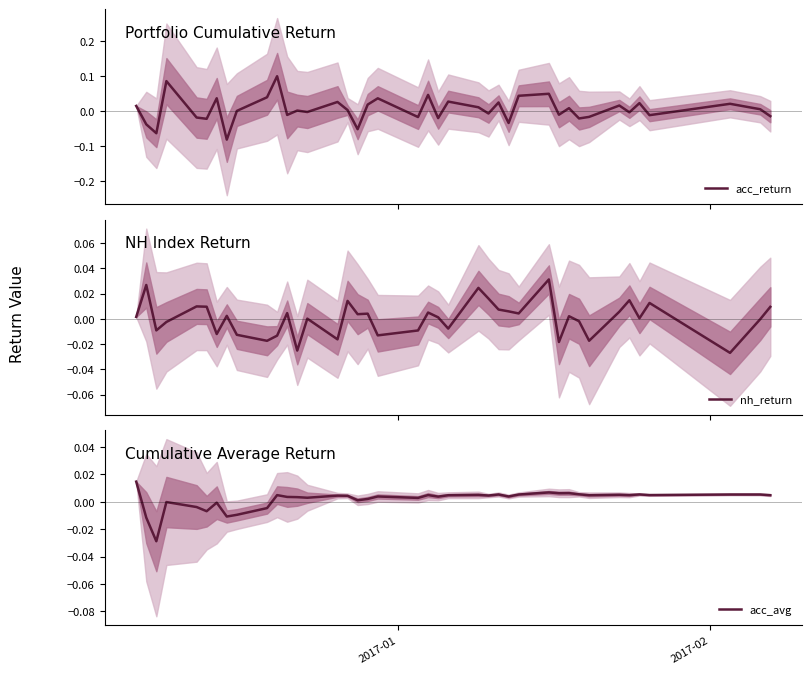

Reading left to right, transcribe all the data shown in this chart.

acc_return: 0.0	-0.0	-0.1	0.1	-0.0	-0.0	0.0	-0.1	0.0	0.0	0.1	-0.0	0.0	-0.0	0.0	0.0	-0.1	0.0	0.0	-0.0	0.0	-0.0	0.0	0.0	-0.0	0.0	-0.0	0.0	0.0	-0.0	0.0	-0.0	-0.0	0.0	-0.0	0.0	-0.0	0.0	0.0	-0.0
nh_return: 0.0	0.0	-0.0	-0.0	0.0	0.0	-0.0	0.0	-0.0	-0.0	-0.0	0.0	-0.0	0.0	-0.0	0.0	0.0	0.0	-0.0	-0.0	0.0	0.0	-0.0	0.0	0.0	0.0	0.0	0.0	0.0	-0.0	0.0	-0.0	-0.0	0.0	0.0	0.0	0.0	-0.0	-0.0	0.0
acc_avg: 0.0	-0.0	-0.0	-0.0	-0.0	-0.0	-0.0	-0.0	-0.0	-0.0	0.0	0.0	0.0	0.0	0.0	0.0	0.0	0.0	0.0	0.0	0.0	0.0	0.0	0.0	0.0	0.0	0.0	0.0	0.0	0.0	0.0	0.0	0.0	0.0	0.0	0.0	0.0	0.0	0.0	0.0